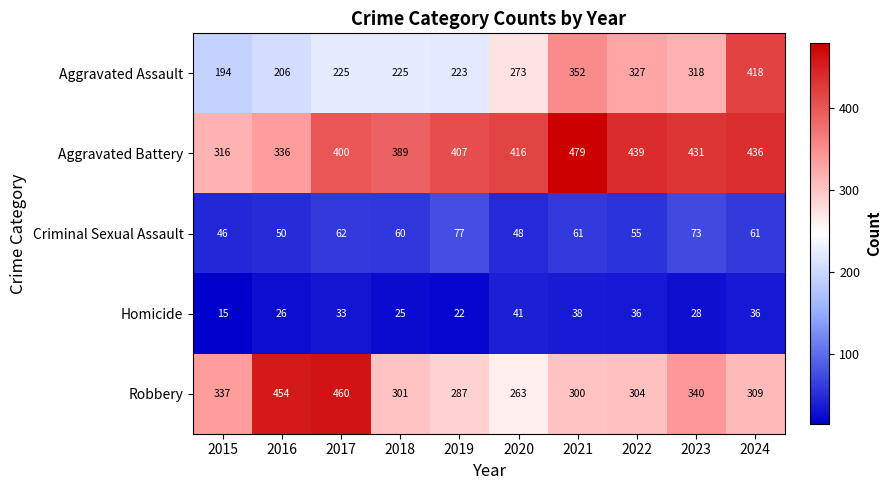

What is the approximate value of Homicide at 2020, to the nearest 10?

40